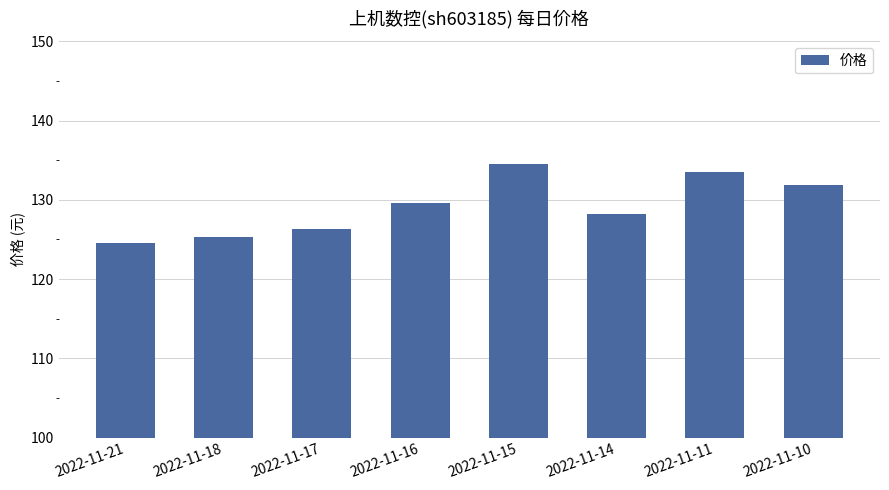

Where does the data first go above 129?

2022-11-16